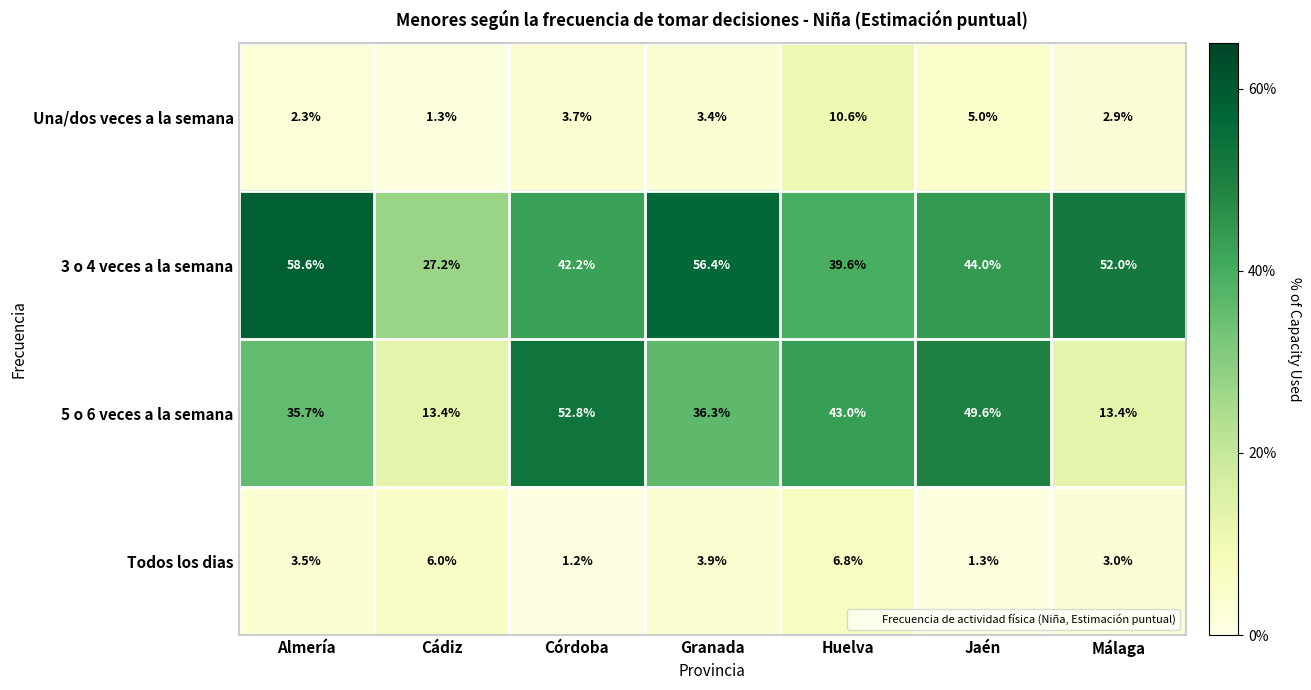

What is the difference between the highest and lowest values at Jaén?

48.3